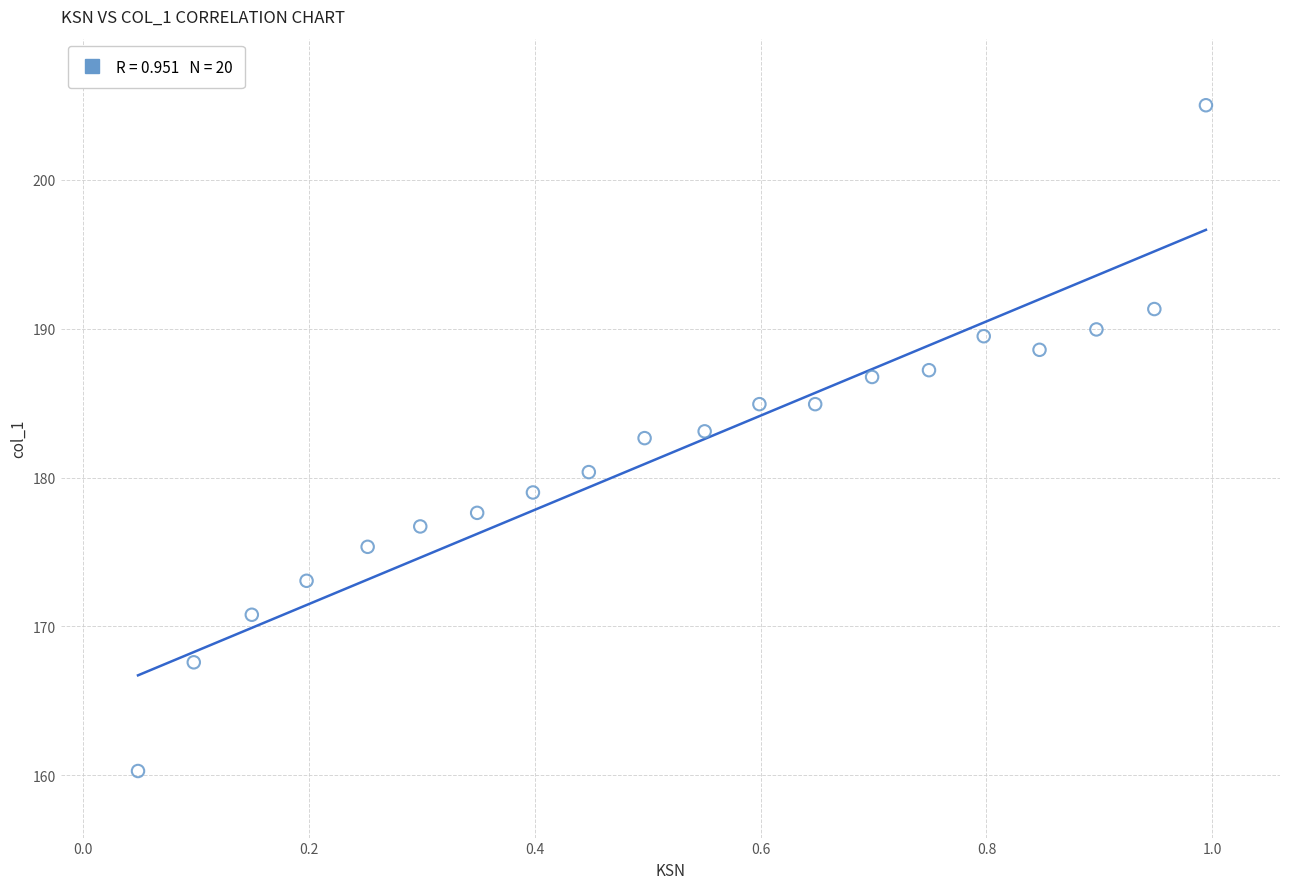

What is the range of Y values (max minus min)?

44.7